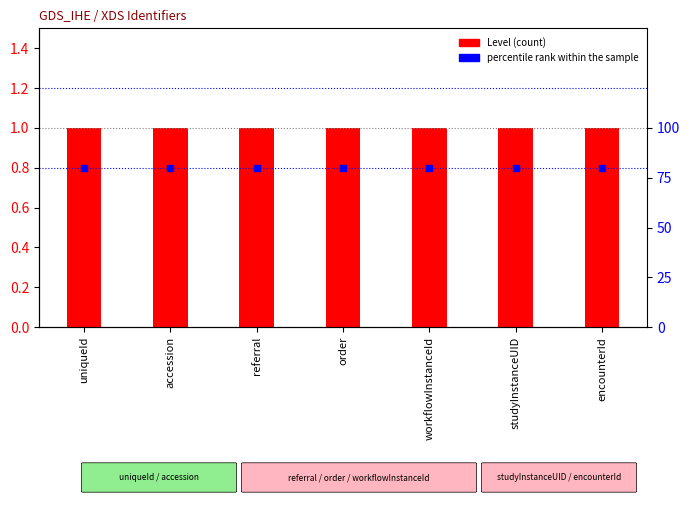

Which series contains the highest Y value?

Level